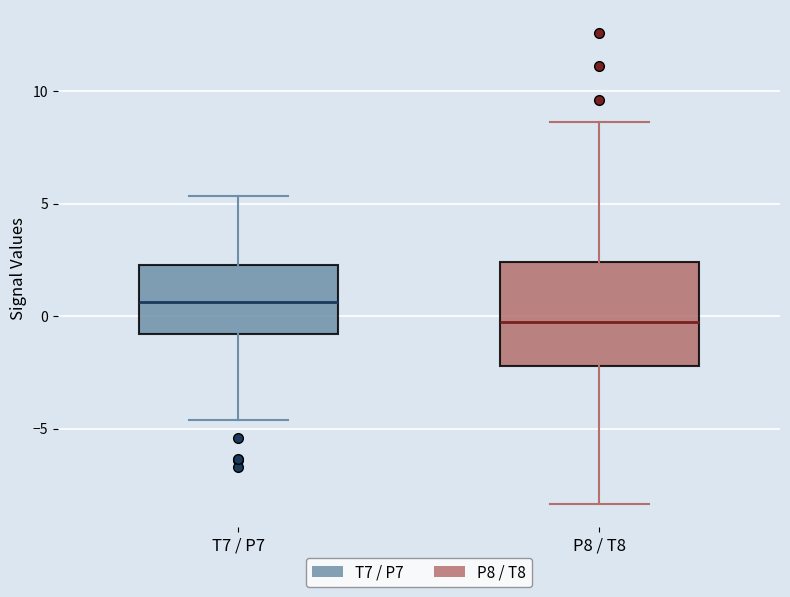

Which box's median line is the lowest?

P8 / T8